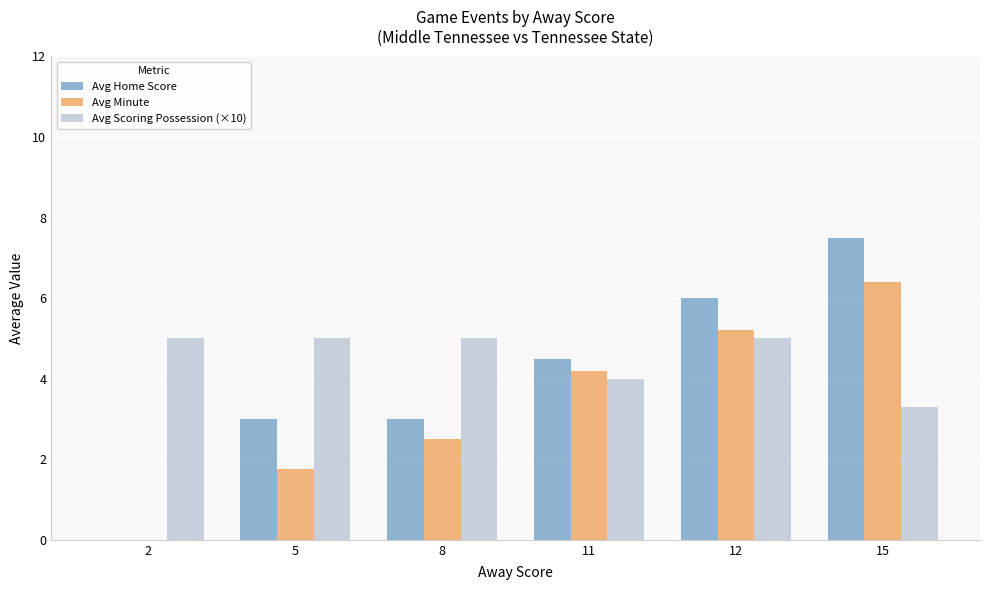

What is the greatest value displayed?

7.5